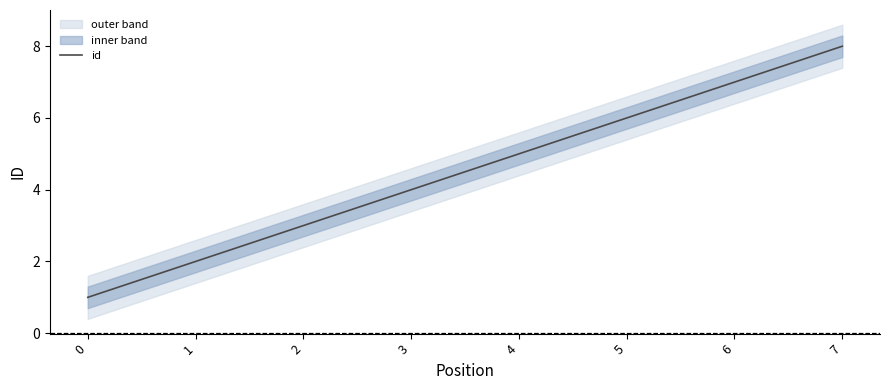

How many distinct data groups are displayed?

1